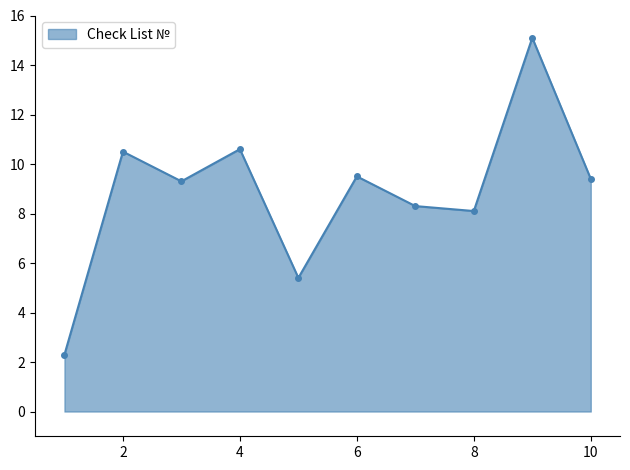

What is the value of the 9th point from the left?

15.1